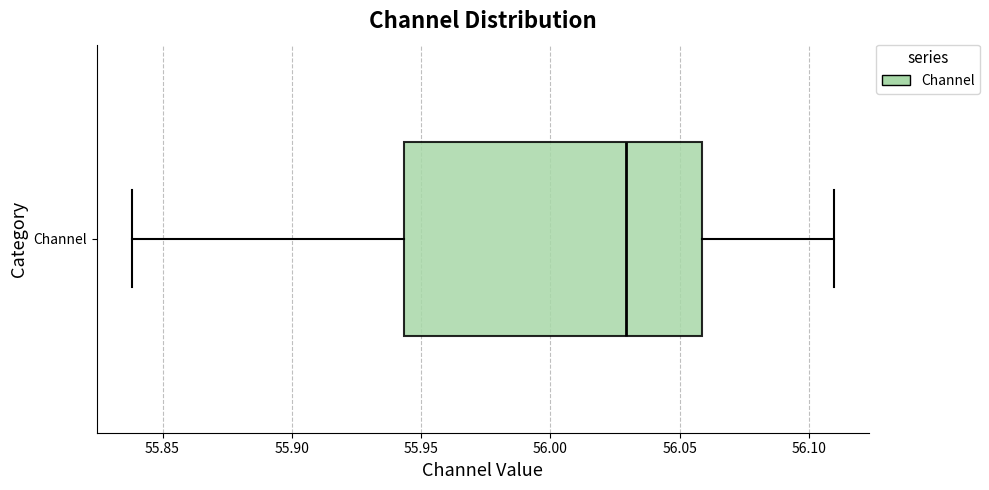

Where is the right edge of the box for Channel on the x-axis? The values are not printed on the chart, so give them approximately, as read against the axis.

56.060